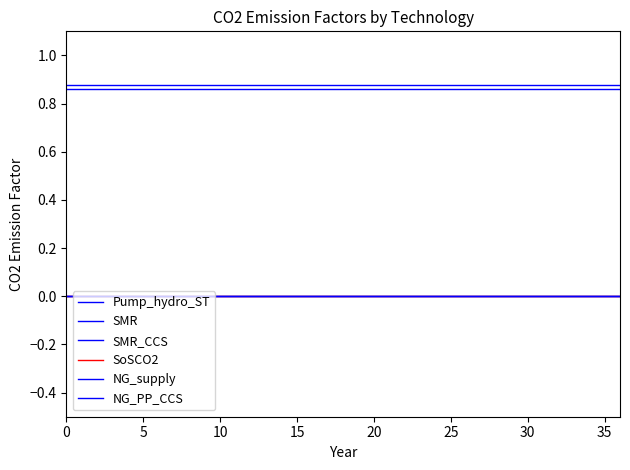

Is this an area chart (filled region under the line)?

No